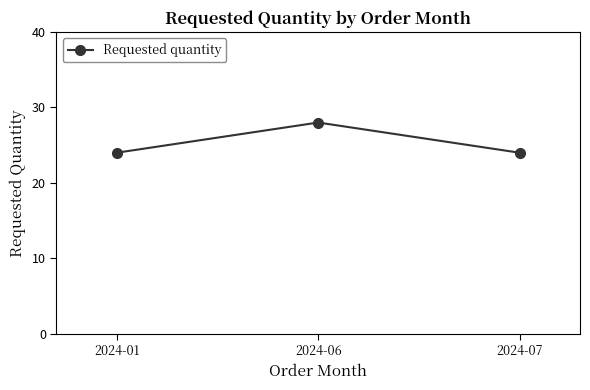

What is the value of the 1st point from the left?

24